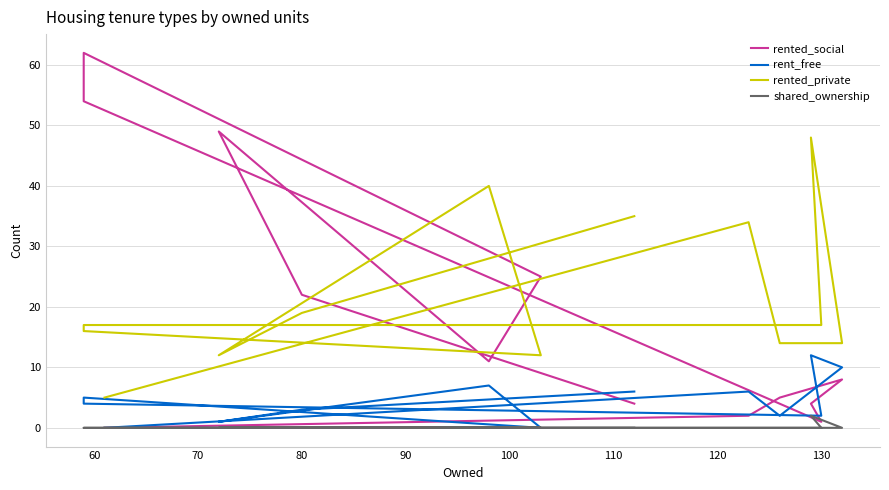

Rank the series by their maximum value, from highest to lowest.

rented_social, rented_private, rent_free, shared_ownership